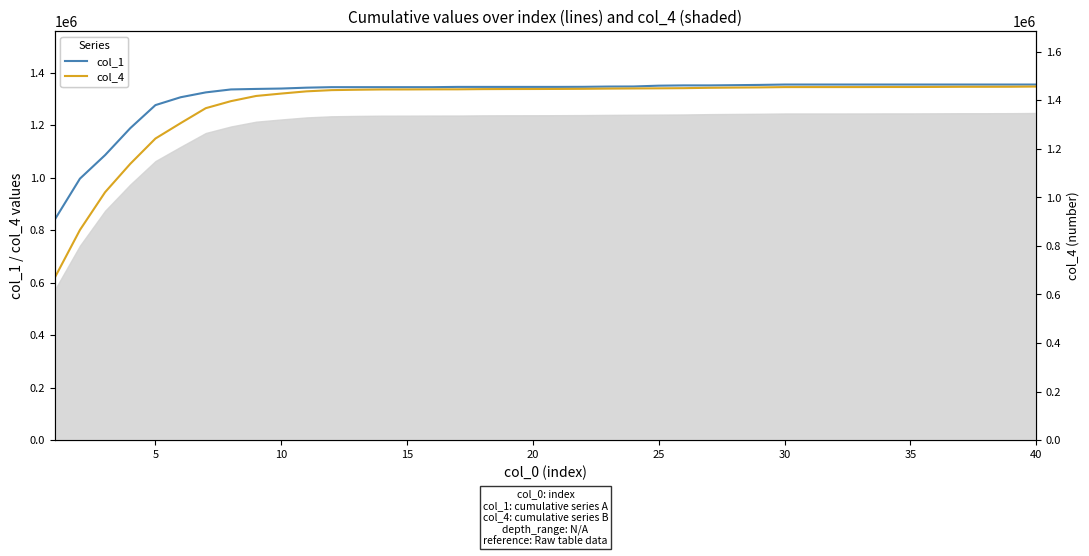

Rank the series by their maximum value, from lowest to highest.

col_4, col_1